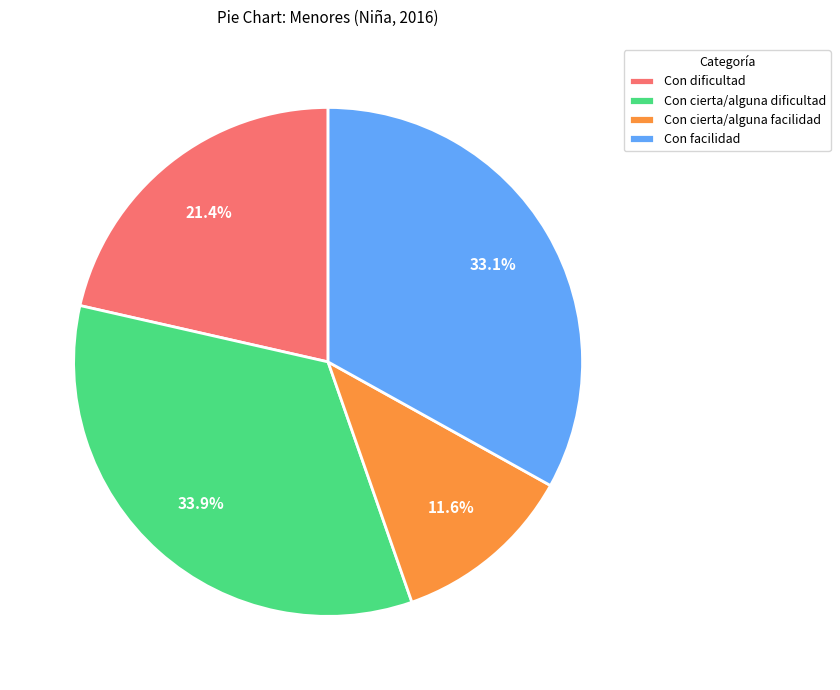

To the nearest percent, what portion does Con cierta/alguna dificultad represent?

34%